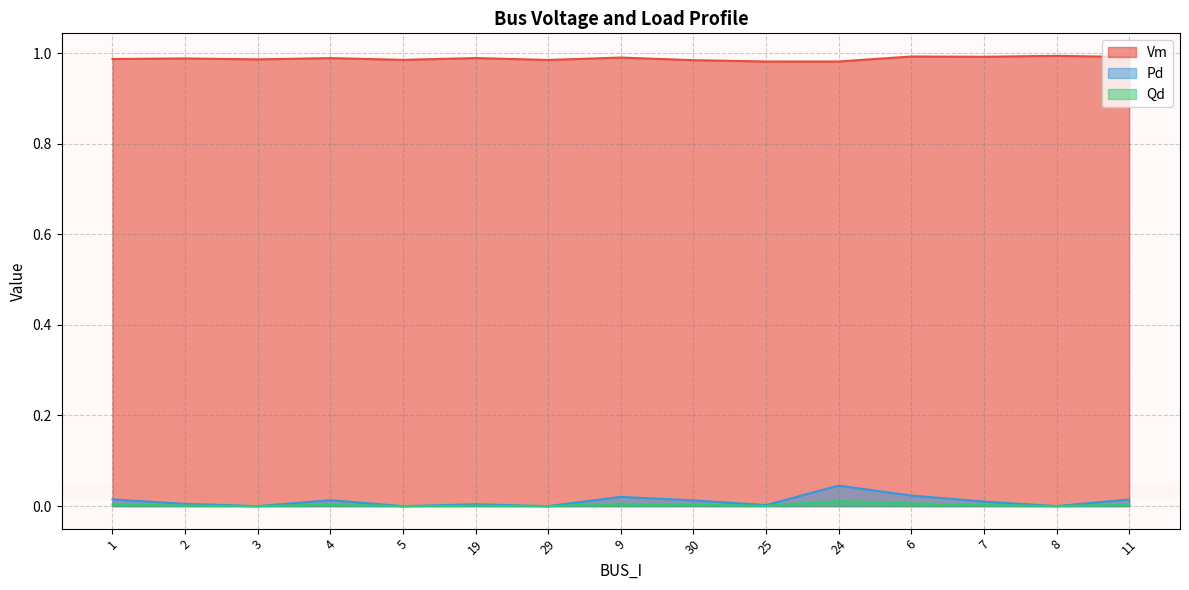

Count the Vm values in the range 0 to 1.

15